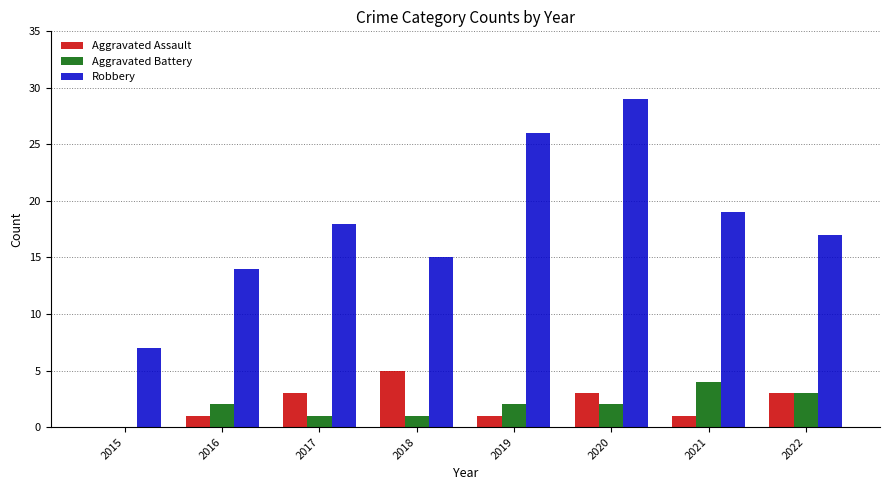

What is the sum of the Aggravated Assault values at 2020 and 2017?

6